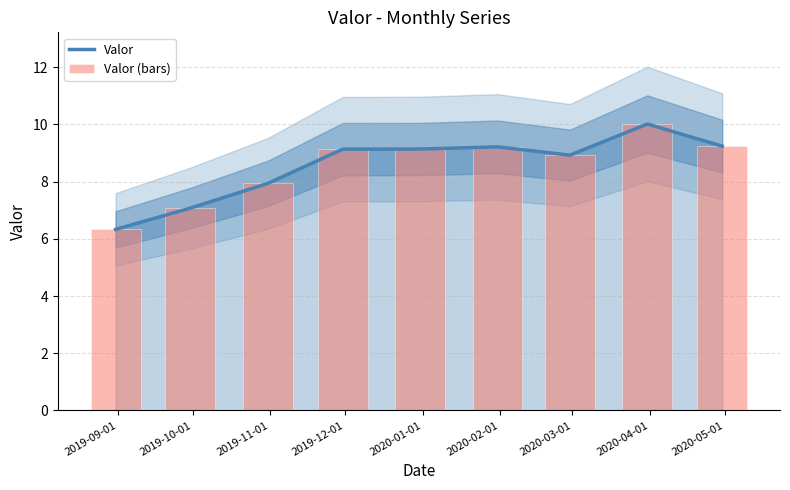

Which category has the lowest value across all series?

2019-09-01